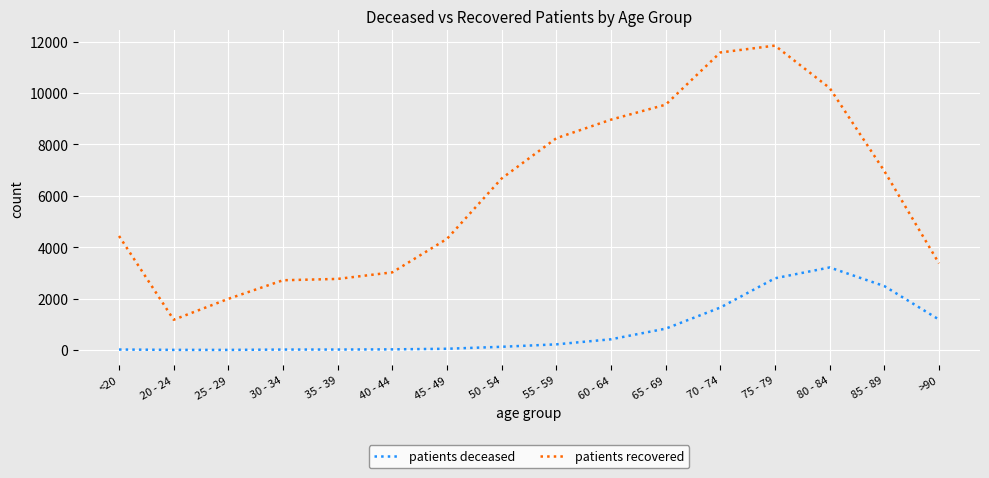

The patients deceased series shows 4230 at 80 - 84. True or false?

False